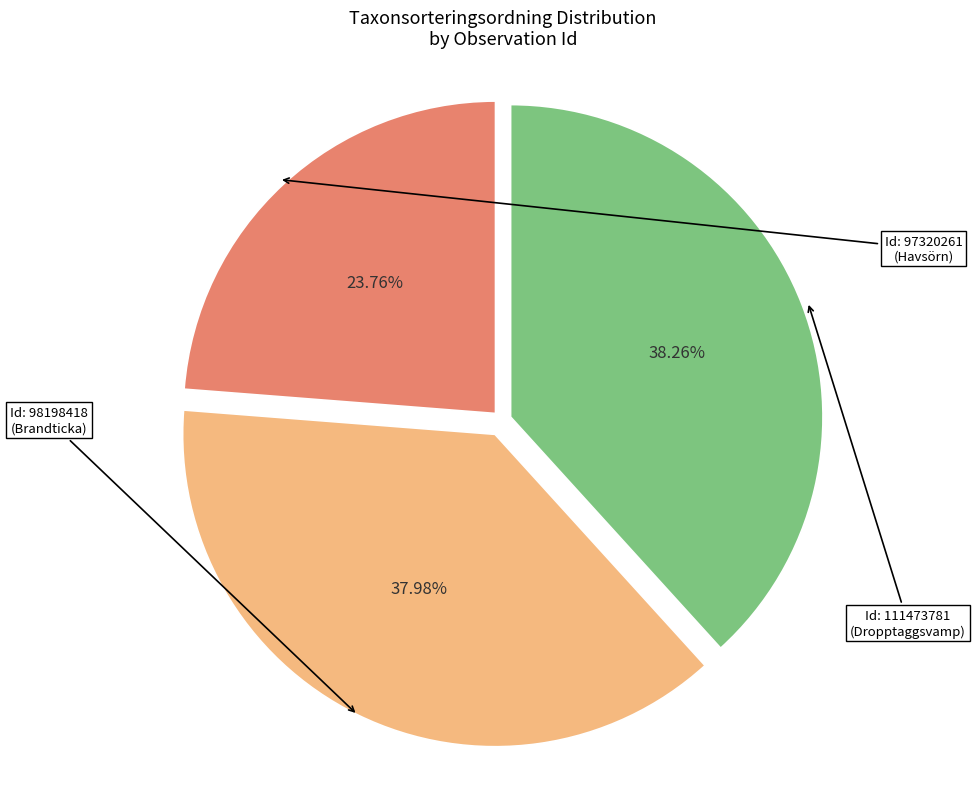

How many slices are in this pie chart?

3